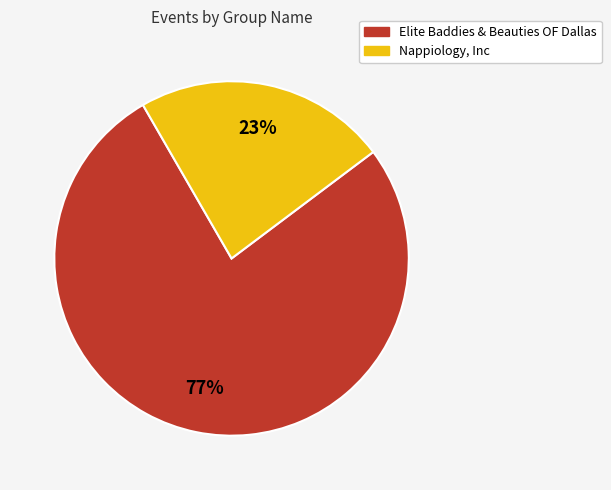

Is there a majority slice in this chart?

Yes